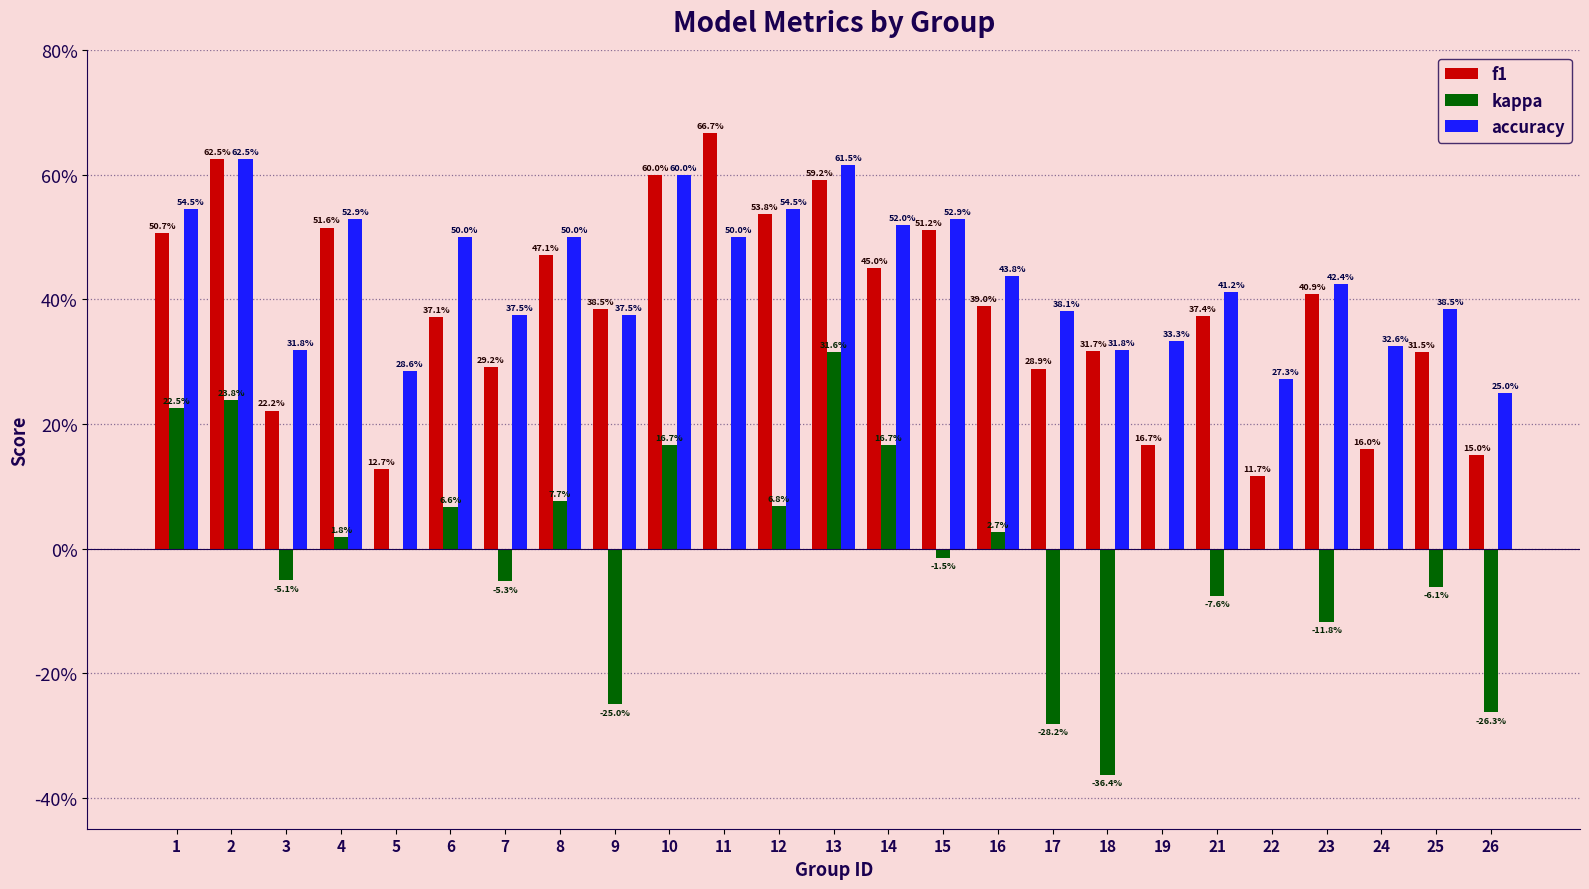

Rank the categories by f1 value from lowest to highest.

22, 5, 26, 24, 19, 3, 17, 7, 25, 18, 6, 21, 9, 16, 23, 14, 8, 1, 15, 4, 12, 13, 10, 2, 11